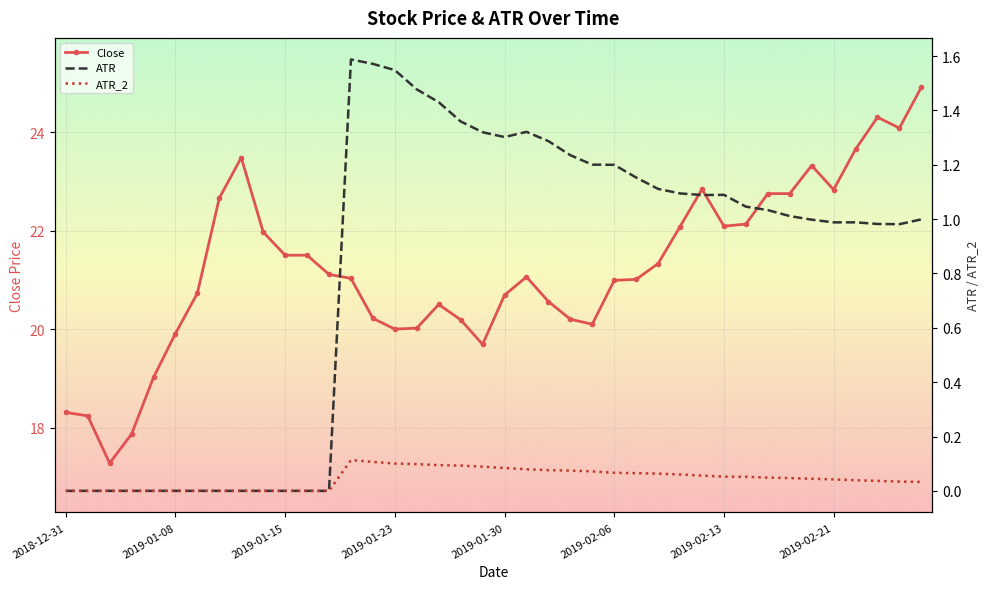

True or false: Close has a value of 22.1 at 2019-02-13.

True